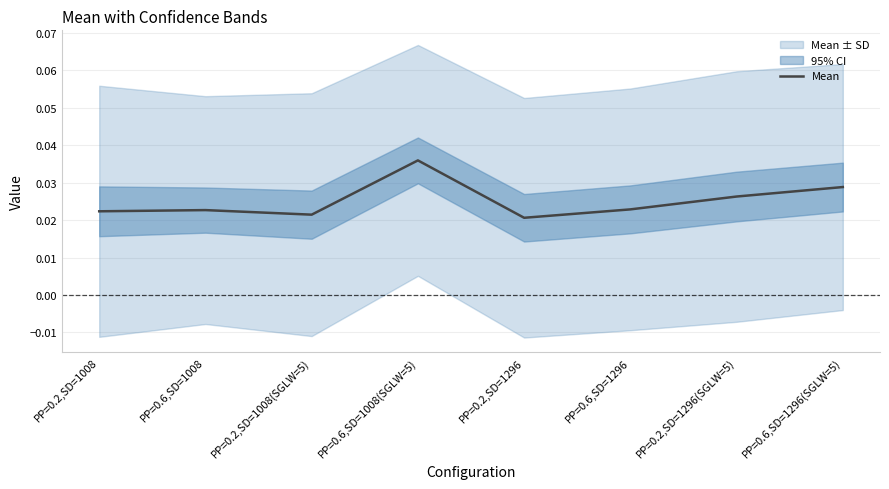

Which label corresponds to the largest value in the chart?

PP=0.6,SD=1008(SGLW=5)